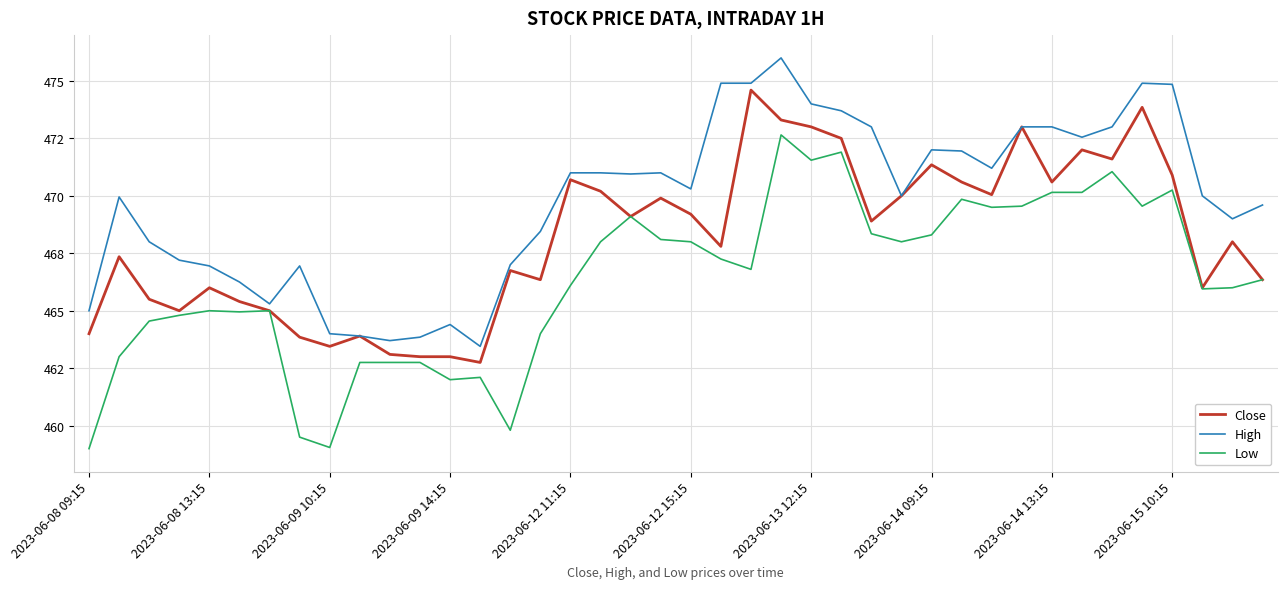

Is this an area chart (filled region under the line)?

No